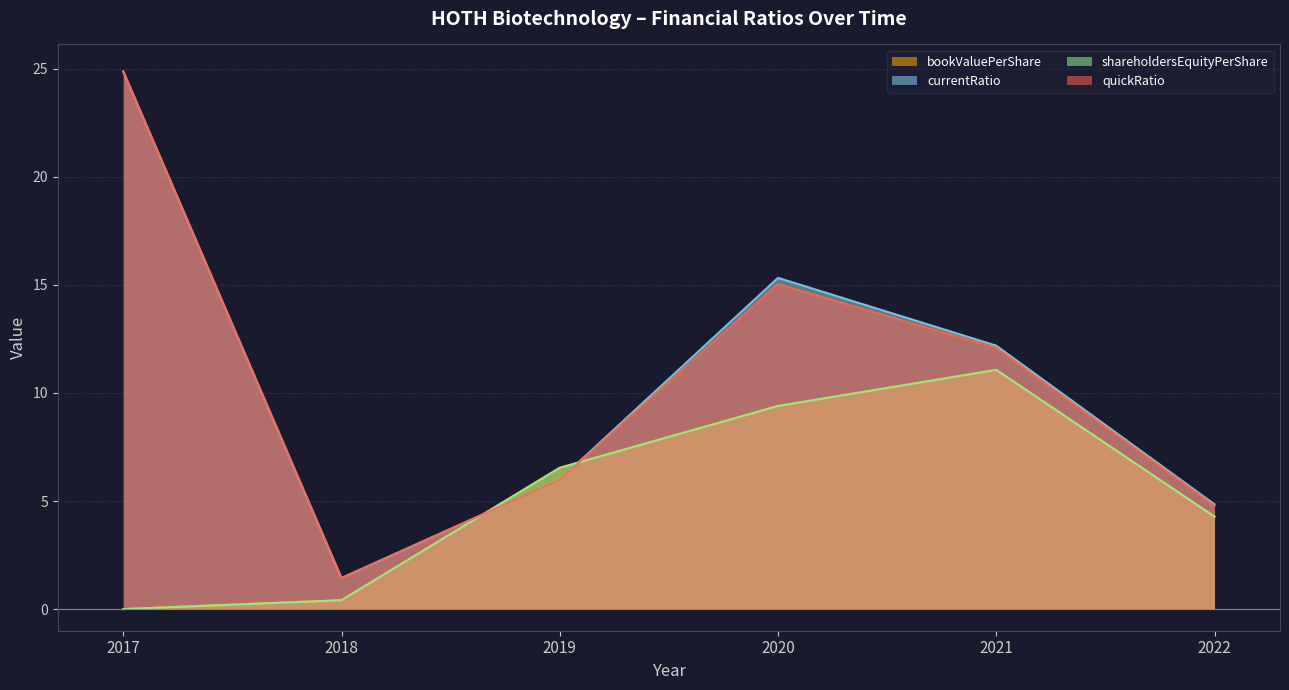

Where do quickRatio and shareholdersEquityPerShare first cross each other?

2018 and 2019